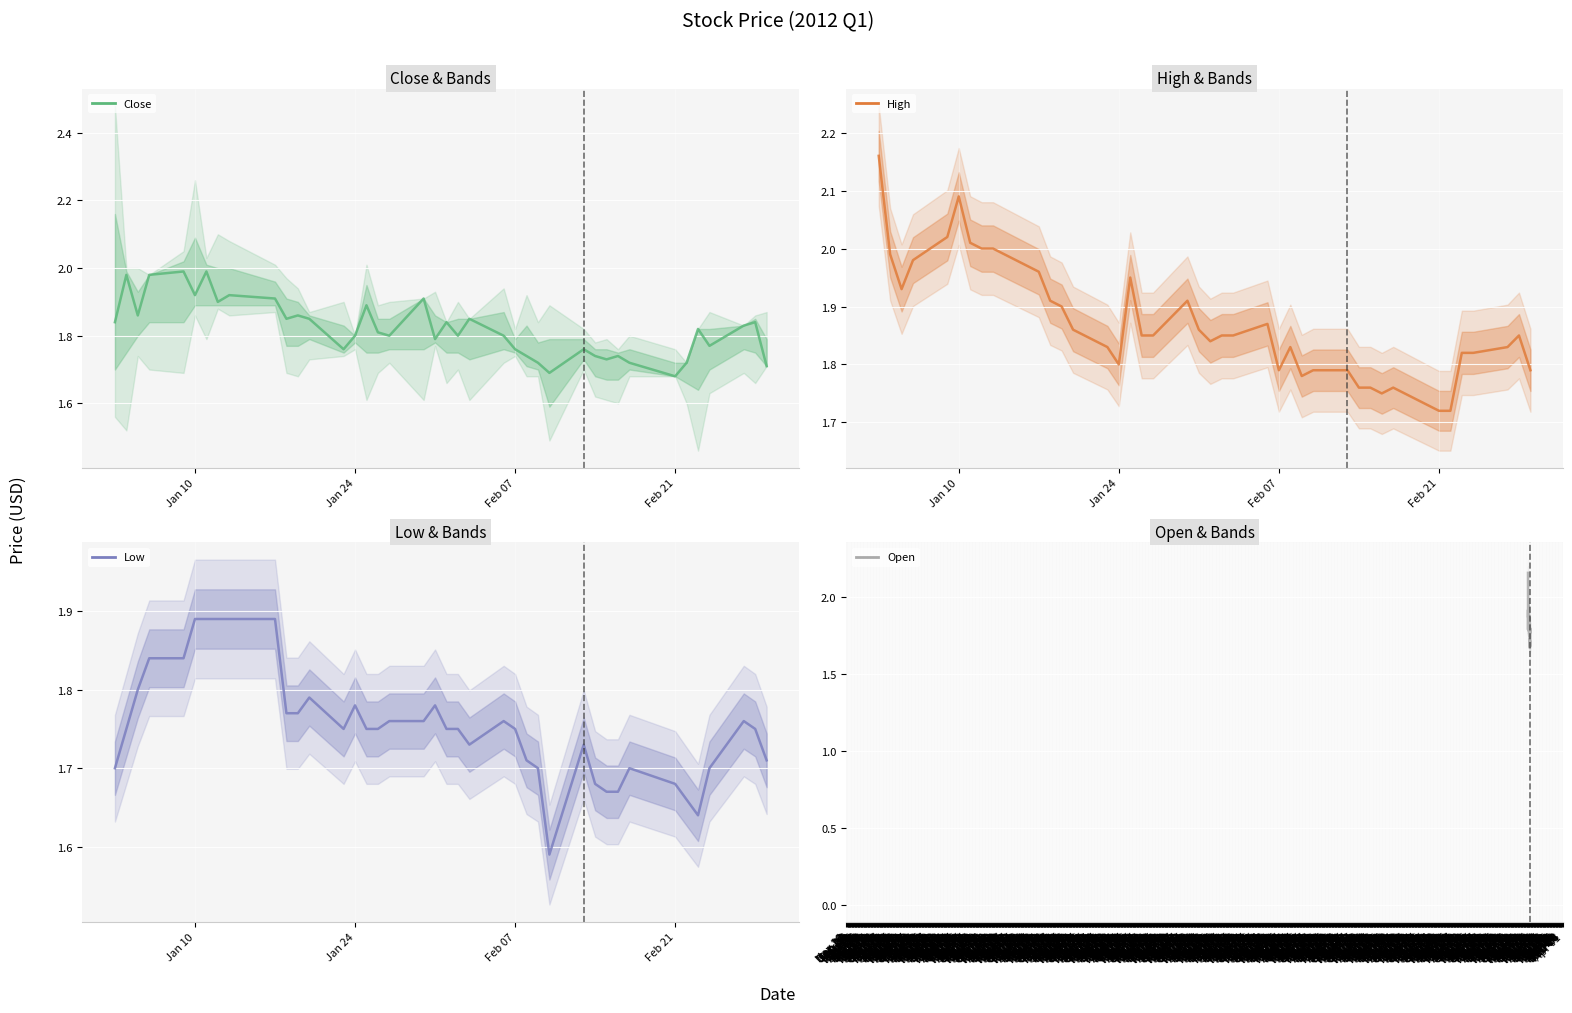

What position from the left is Jan 10?

6